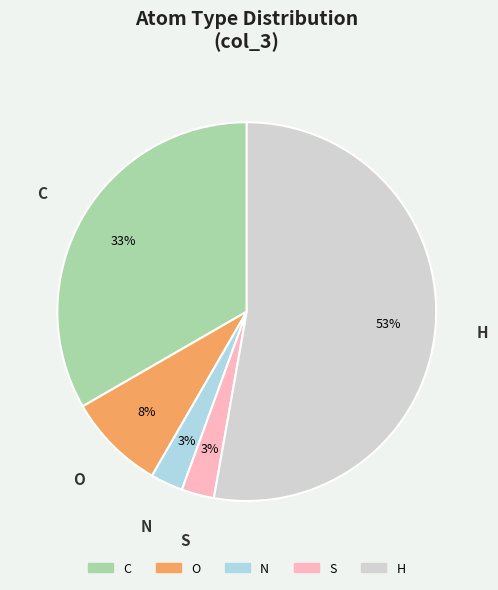

To the nearest percent, what percentage of the pie is O?

8%